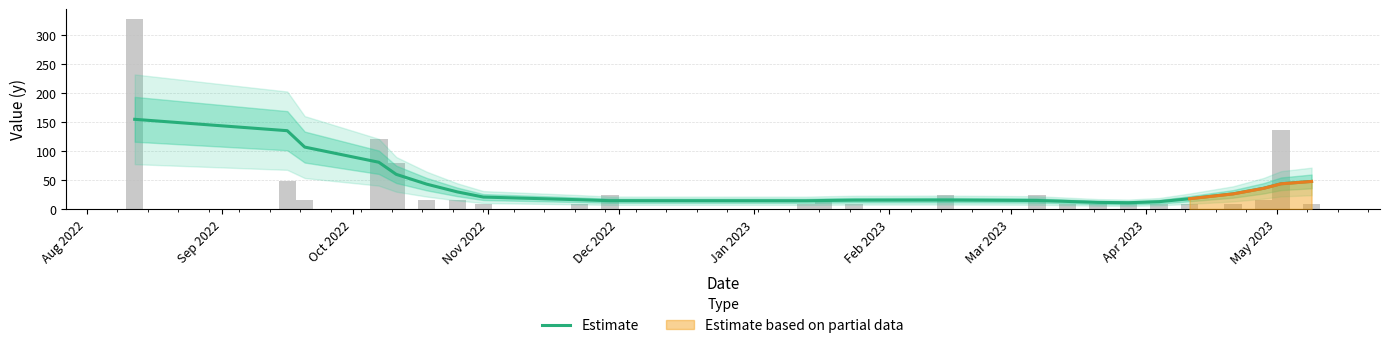

Reading left to right, transcribe all the data shown in this chart.

154.5	134.9	106.7	80.6	59.7	42.8	29.5	20.6	16.0	14.4	14.2	14.6	15.2	15.4	14.7	13.1	11.4	10.8	12.6	17.7	26.1	35.7	43.4	47.5